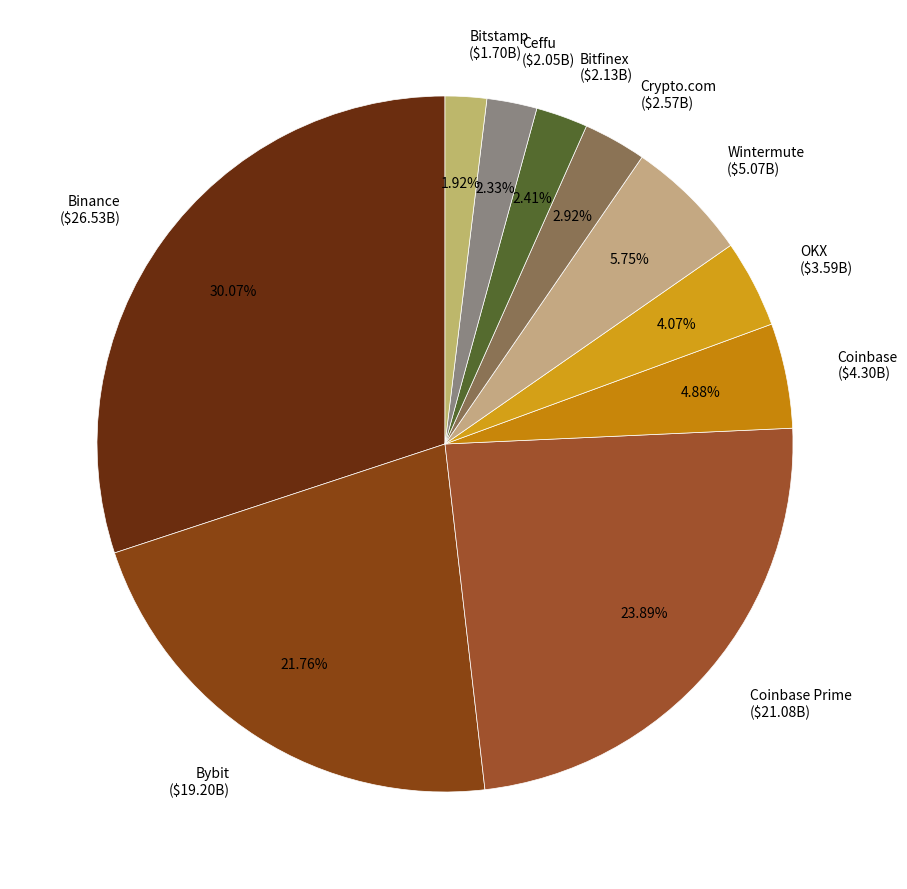

Does Binance ($26.53B) represent more than half of the total?

No